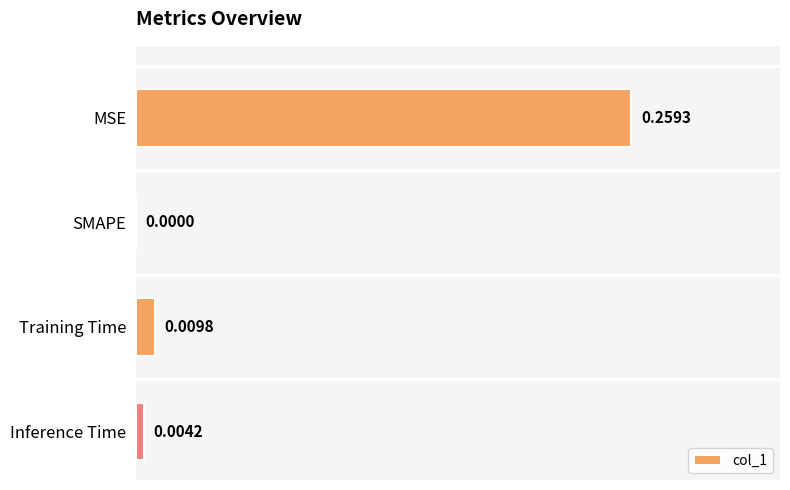

Between MSE and Training Time, which is larger?

MSE